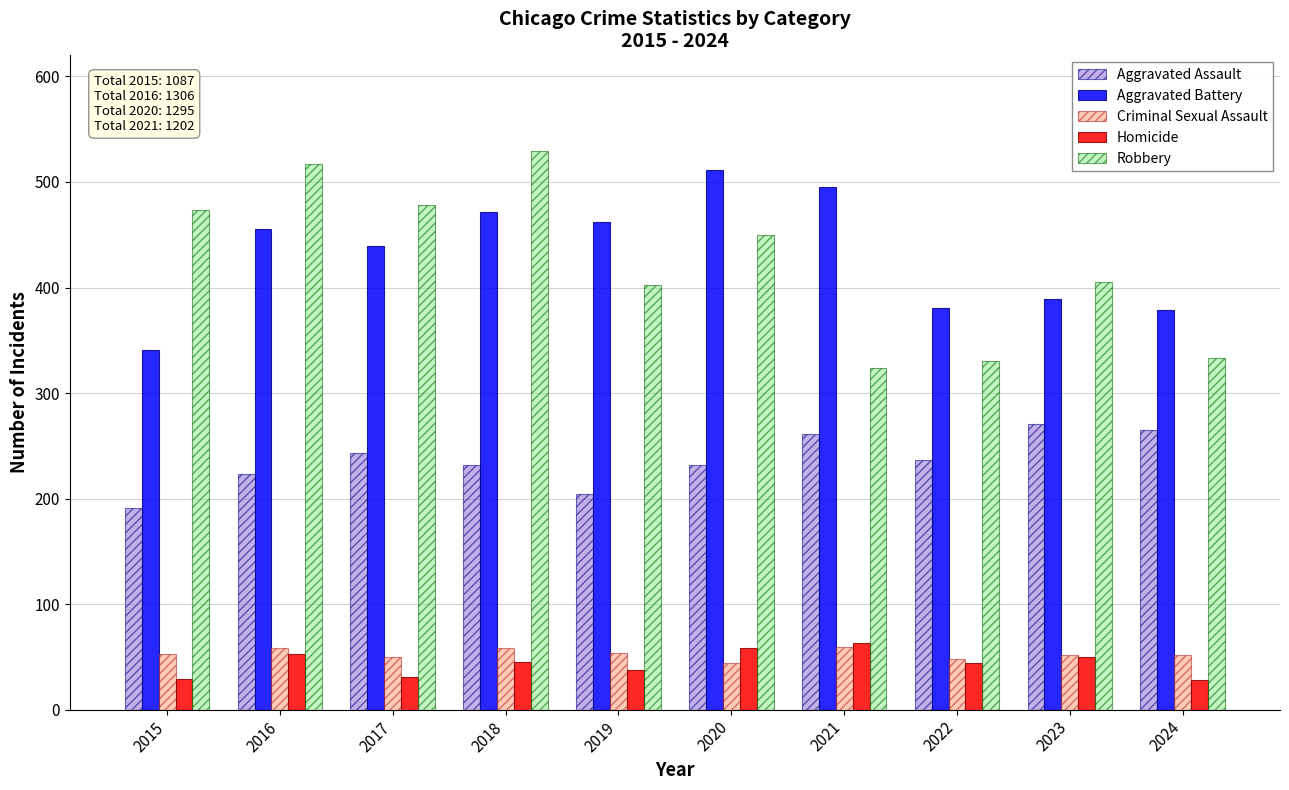

How many values in the Aggravated Assault series are below 237?

5